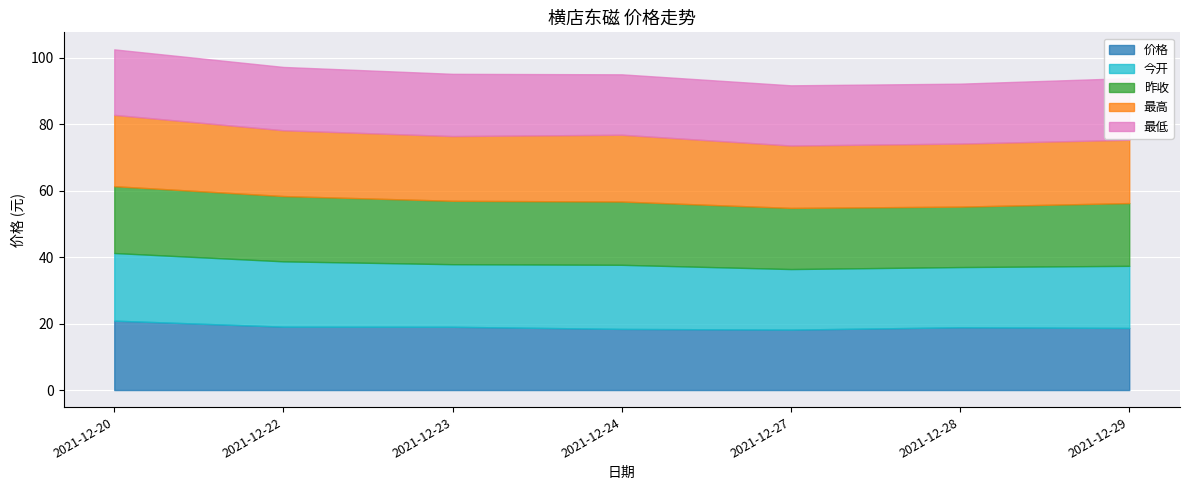

True or false: 昨收 and 最低 intersect in this chart.

False